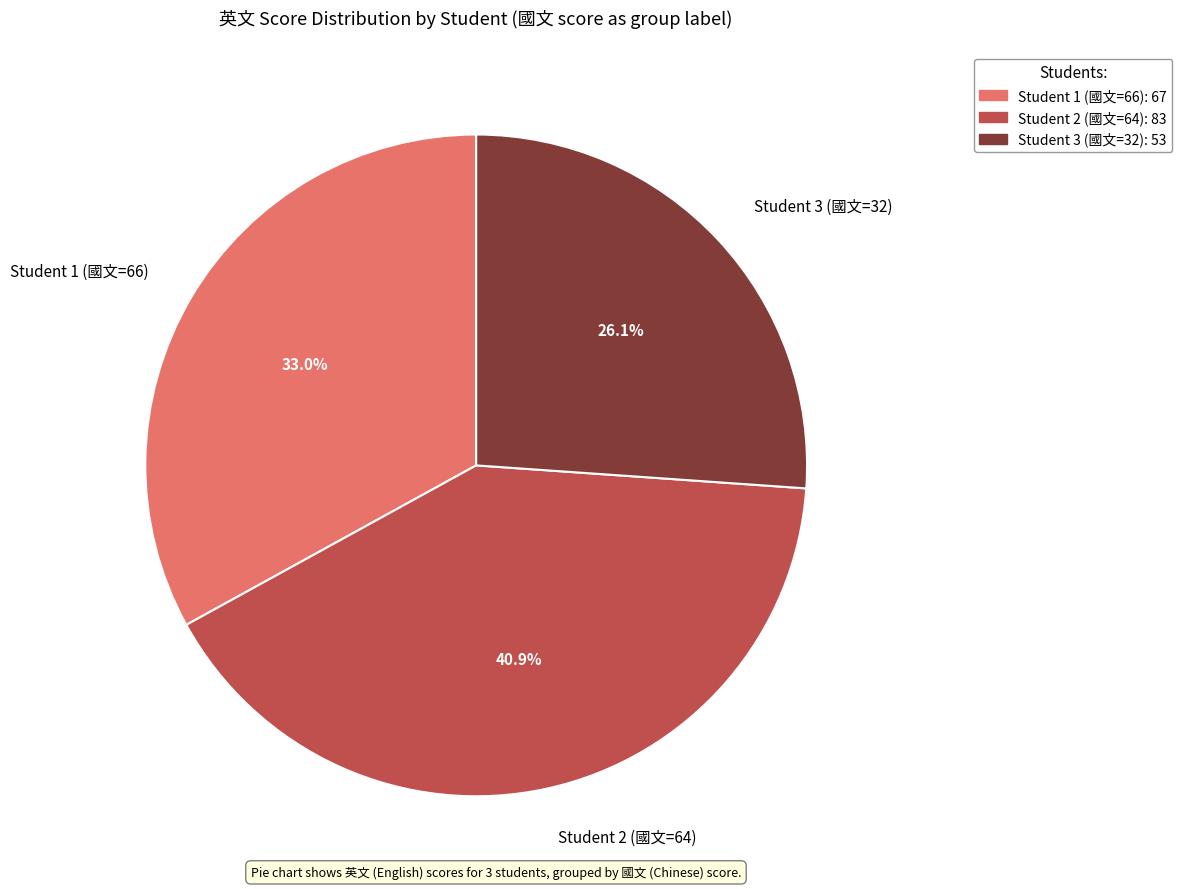

Which category has the smallest portion of the pie?

Student 3 (國文=32)